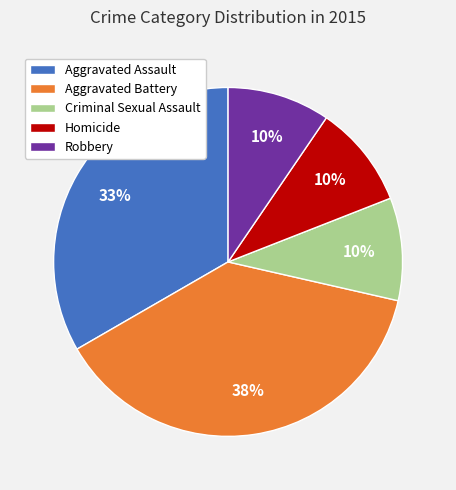

The Aggravated Assault slice represents 33% of the pie. True or false?

True